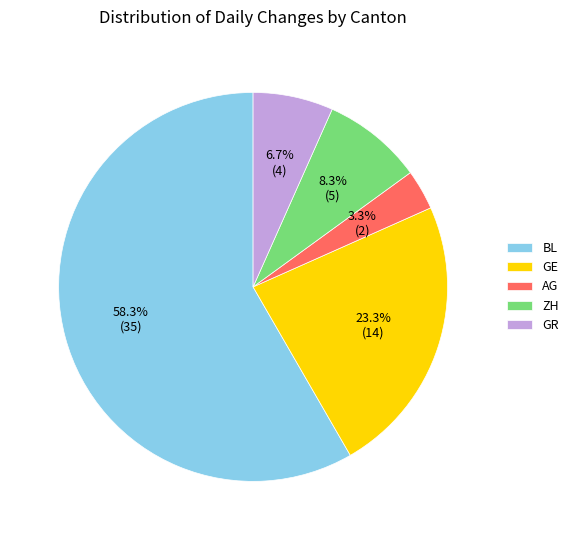

Which slice is the largest?

BL